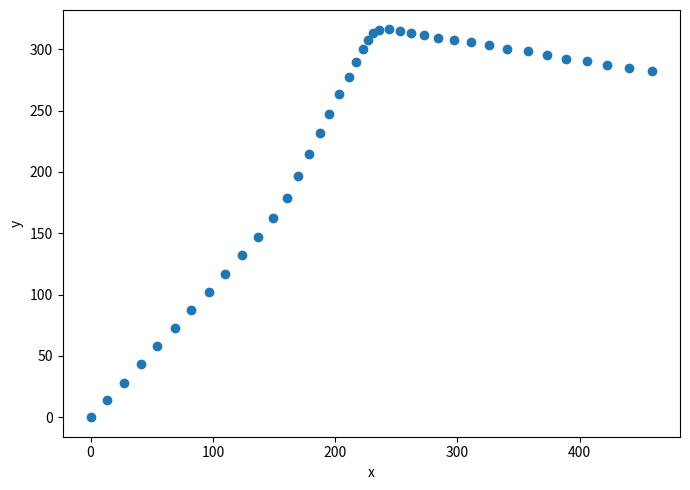

What is the range of Y values (max minus min)?

316.2